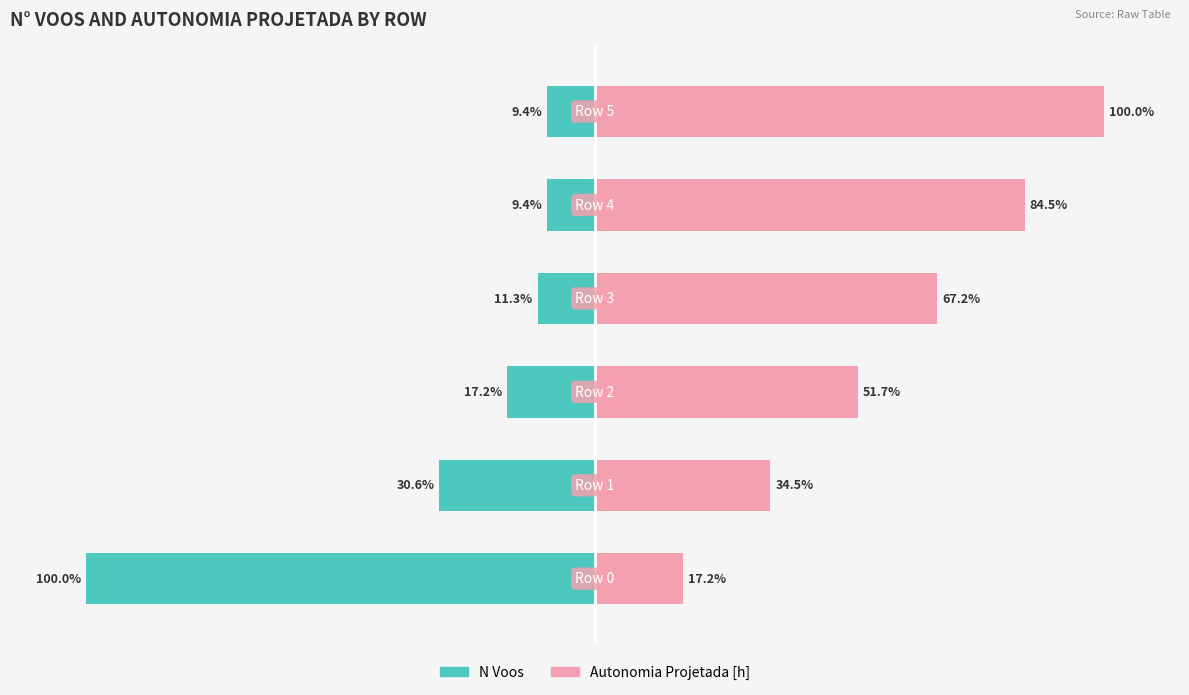

Is the value of Autonomia Projetada [h] at 2 greater than the value of N Voos at 4?

Yes